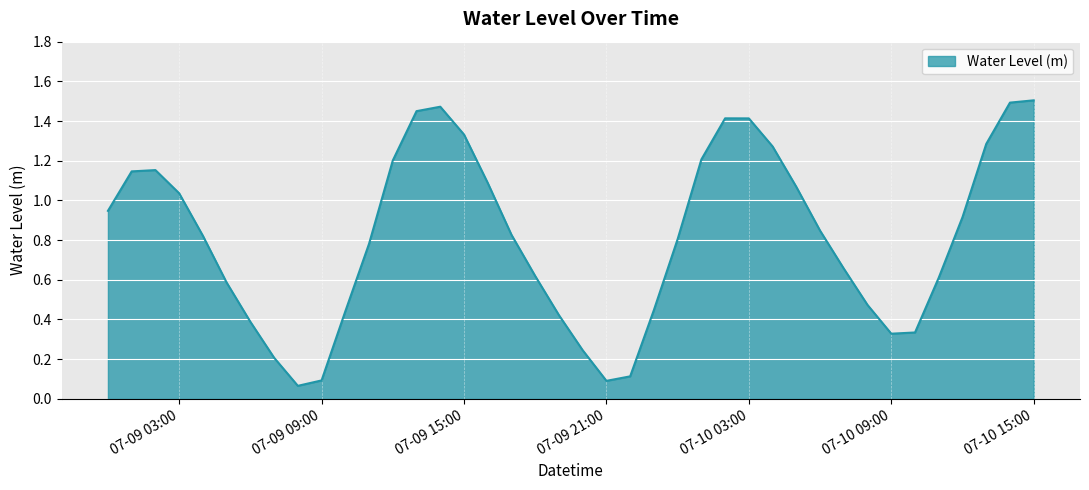

Rank the categories by value from lowest to highest.

2023-07-09 08:00, 2023-07-09 21:00, 2023-07-09 09:00, 2023-07-09 22:00, 2023-07-09 07:00, 2023-07-09 20:00, 2023-07-10 09:00, 2023-07-10 10:00, 2023-07-09 06:00, 2023-07-09 19:00, 2023-07-09 10:00, 2023-07-09 23:00, 2023-07-10 08:00, 2023-07-09 05:00, 2023-07-10 11:00, 2023-07-09 18:00, 2023-07-10 07:00, 2023-07-09 11:00, 2023-07-10 00:00, 2023-07-09 04:00, 2023-07-09 17:00, 2023-07-10 06:00, 2023-07-10 12:00, 2023-07-09 00:00, 2023-07-09 03:00, 2023-07-10 05:00, 2023-07-09 16:00, 2023-07-09 01:00, 2023-07-09 02:00, 2023-07-09 12:00, 2023-07-10 01:00, 2023-07-10 04:00, 2023-07-10 13:00, 2023-07-09 15:00, 2023-07-10 03:00, 2023-07-10 02:00, 2023-07-09 13:00, 2023-07-09 14:00, 2023-07-10 14:00, 2023-07-10 15:00